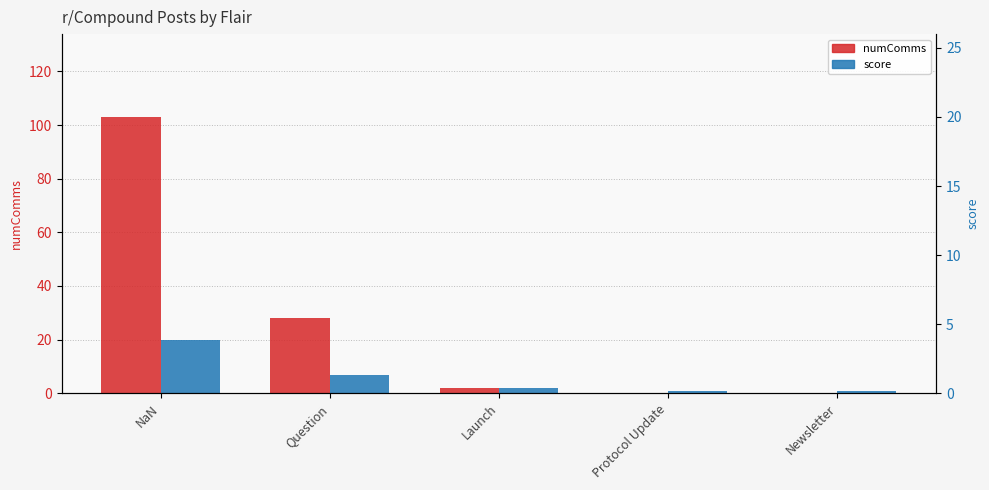

At how many categories does at least one series exceed 78?

1